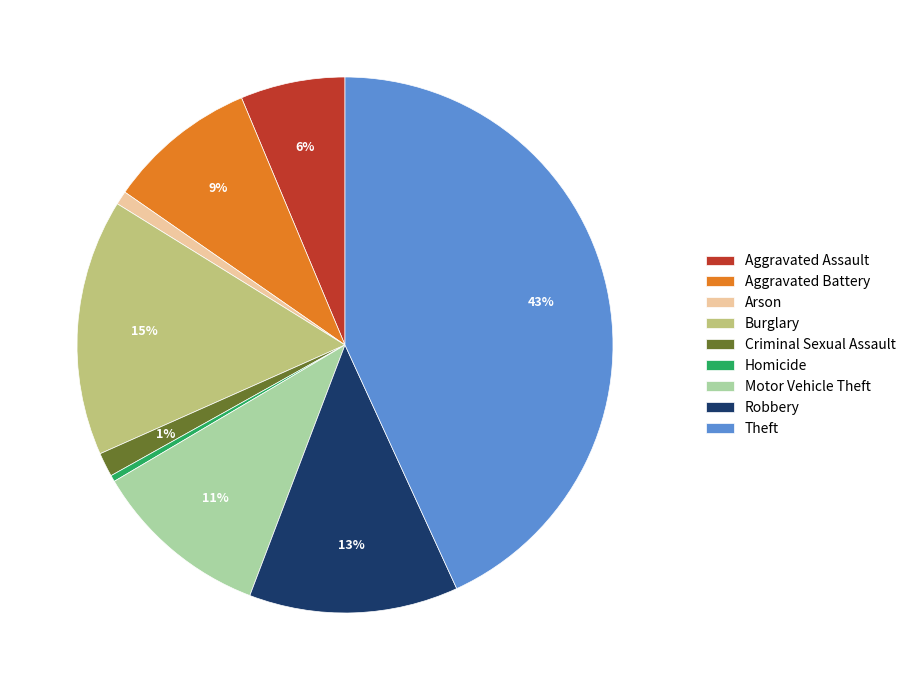

Is the sum of Aggravated Assault and Aggravated Battery greater than half?

No